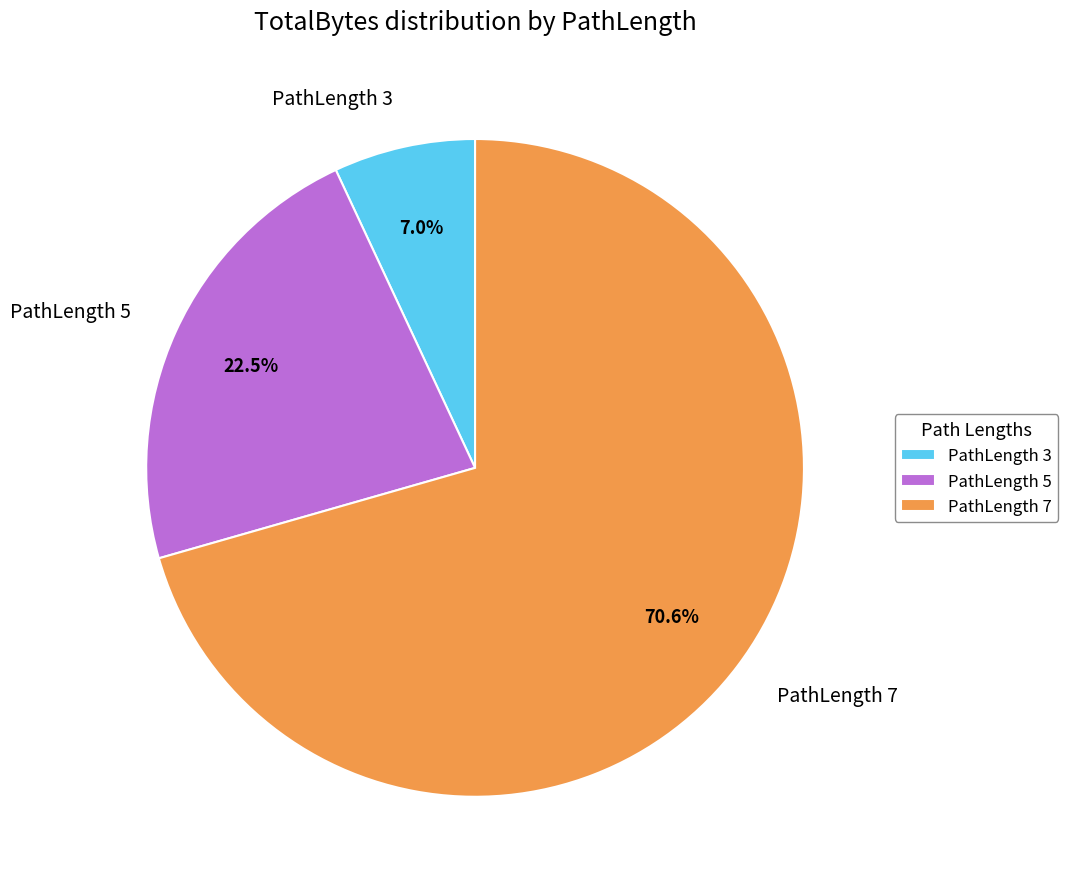

To the nearest percent, what is the combined percentage of PathLength 5 and PathLength 7?

93%